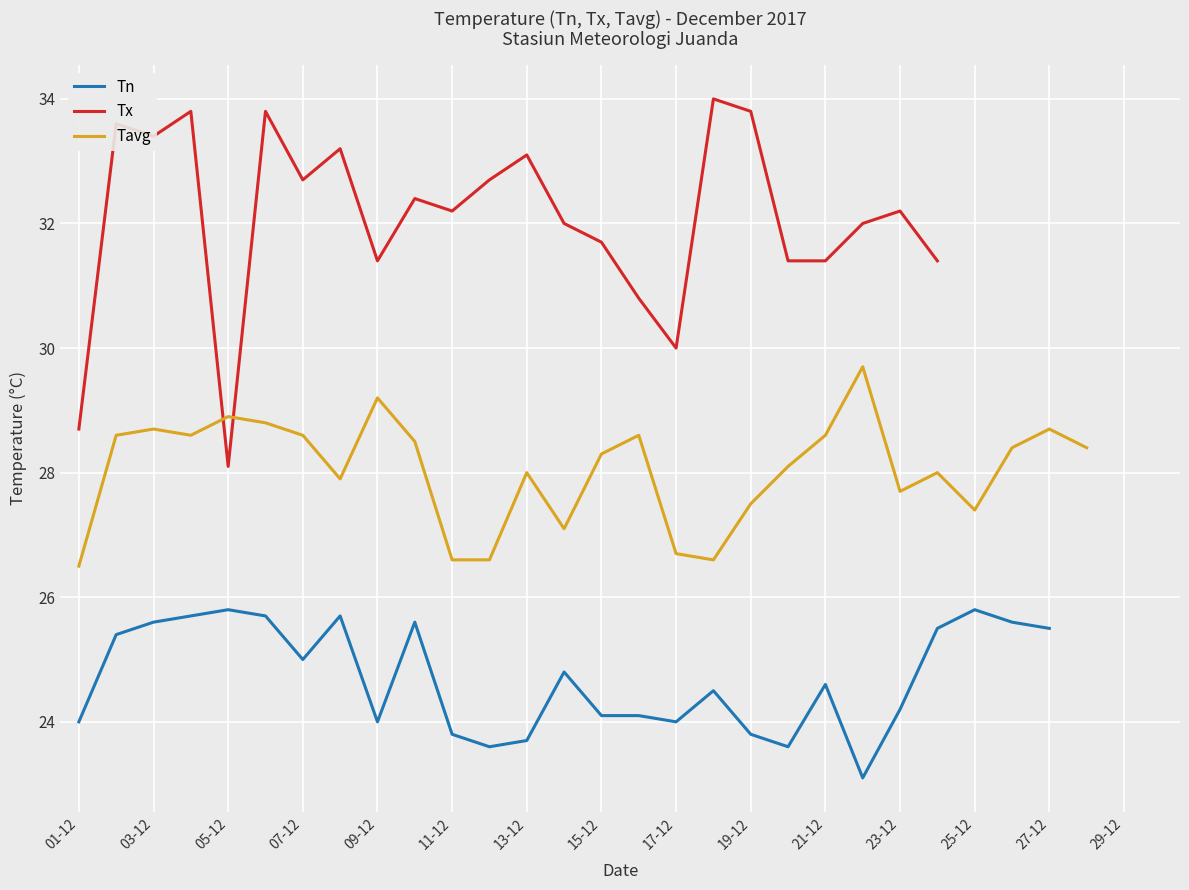

True or false: Tavg has more than 1 points higher than both neighbors.

True